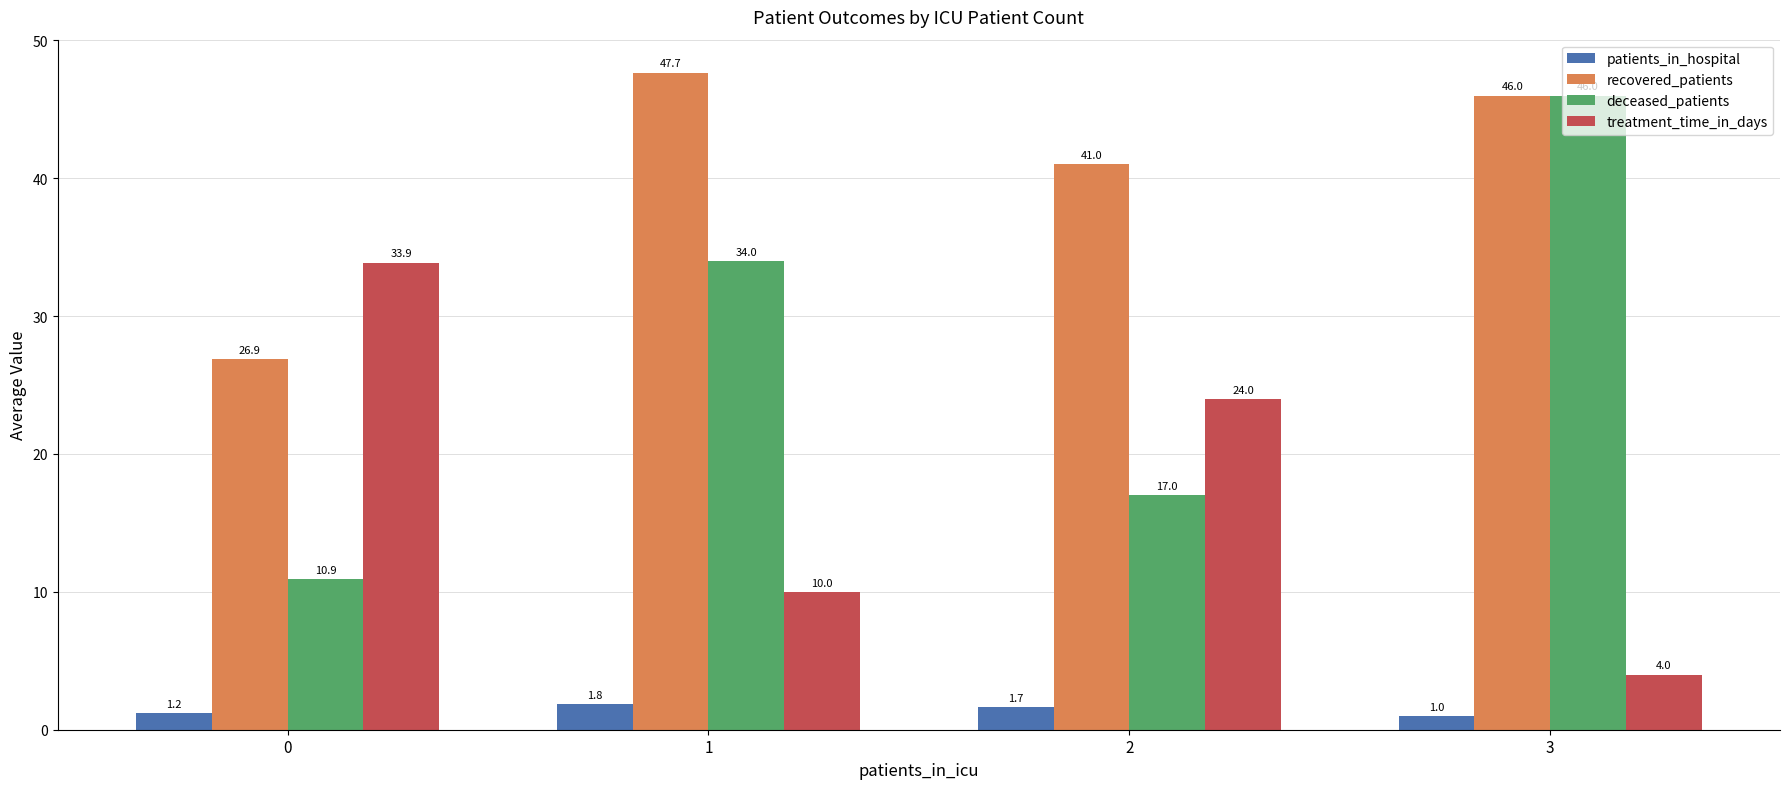

At which category does the chart reach its peak across all series?

1